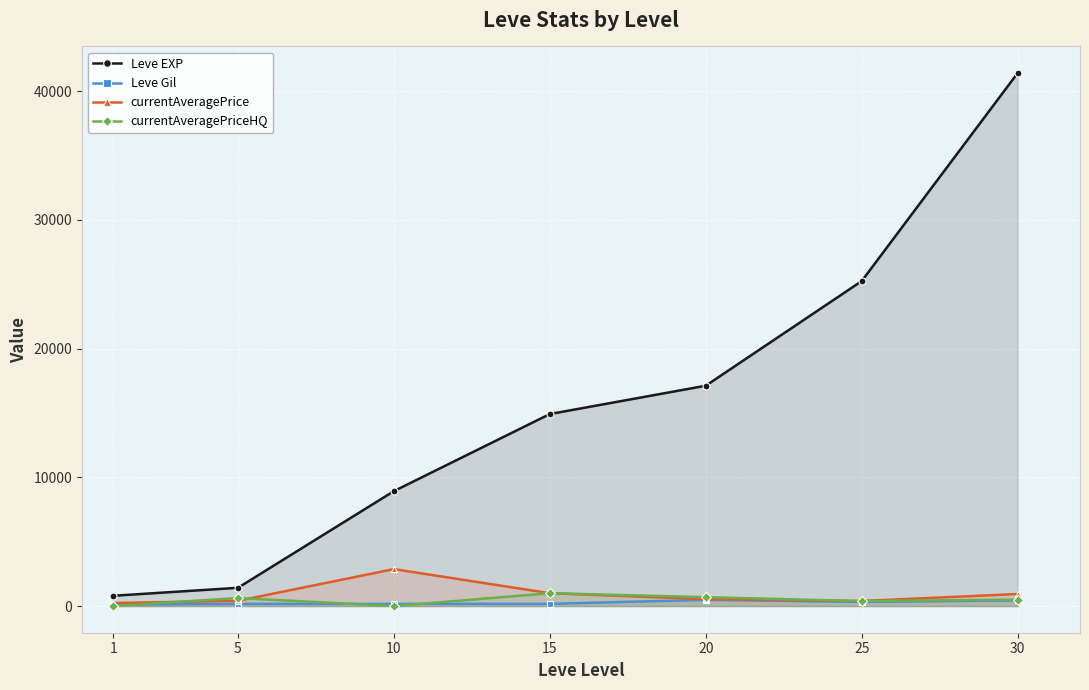

What is the average value of the Leve Gil series?

267.7